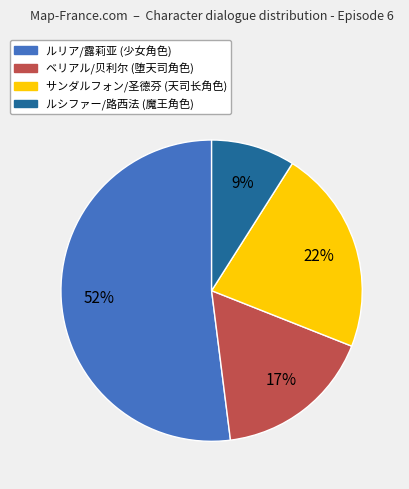

To the nearest percent, what is the difference between the サンダルフォン/圣德芬 and ベリアル/贝利尔 slice percentages?

5%